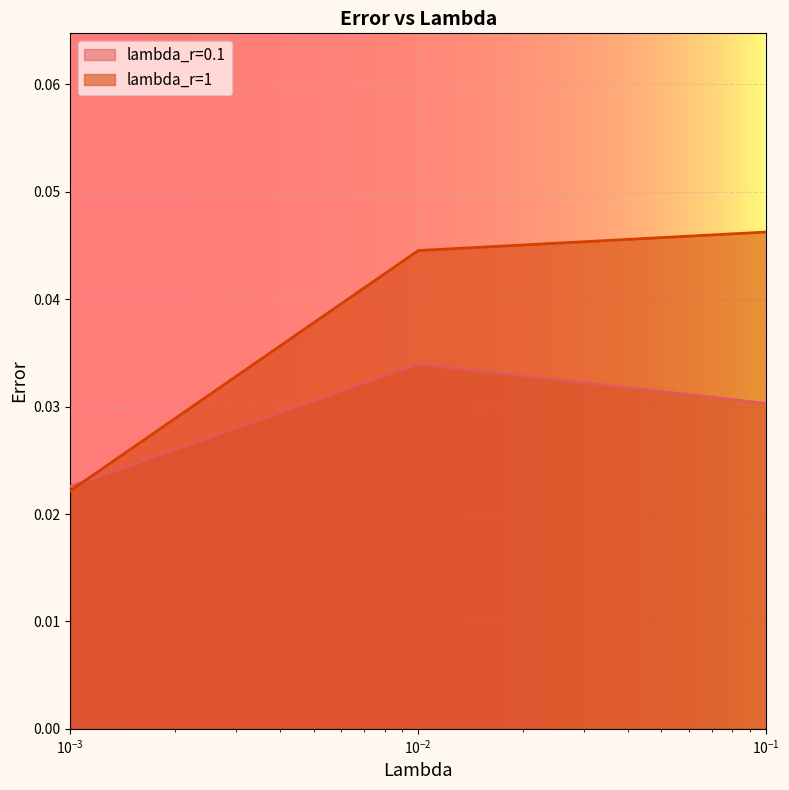

Count the lambda_r=1 values in the range 0 to 1.

3